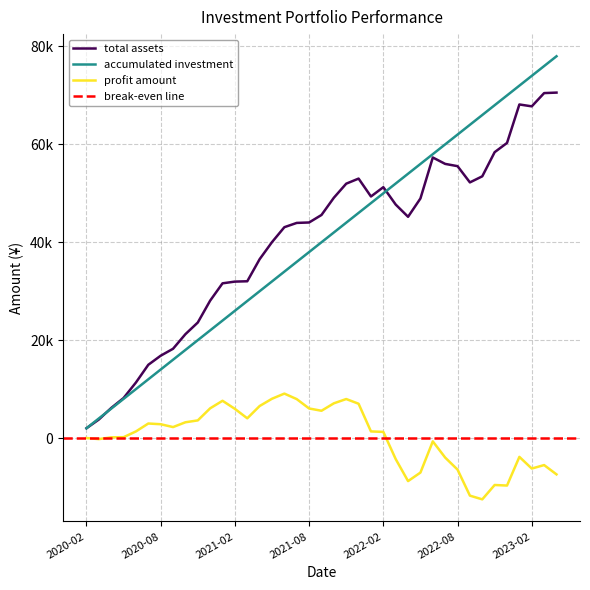

List the labels in order of accumulated investment value, smallest first.

2020-02, 2020-03, 2020-04, 2020-05, 2020-06, 2020-07, 2020-08, 2020-09, 2020-10, 2020-11, 2020-12, 2021-01, 2021-02, 2021-03, 2021-04, 2021-05, 2021-06, 2021-07, 2021-08, 2021-09, 2021-10, 2021-11, 2021-12, 2022-01, 2022-02, 2022-03, 2022-04, 2022-05, 2022-06, 2022-07, 2022-08, 2022-09, 2022-10, 2022-11, 2022-12, 2023-01, 2023-02, 2023-03, 2023-04